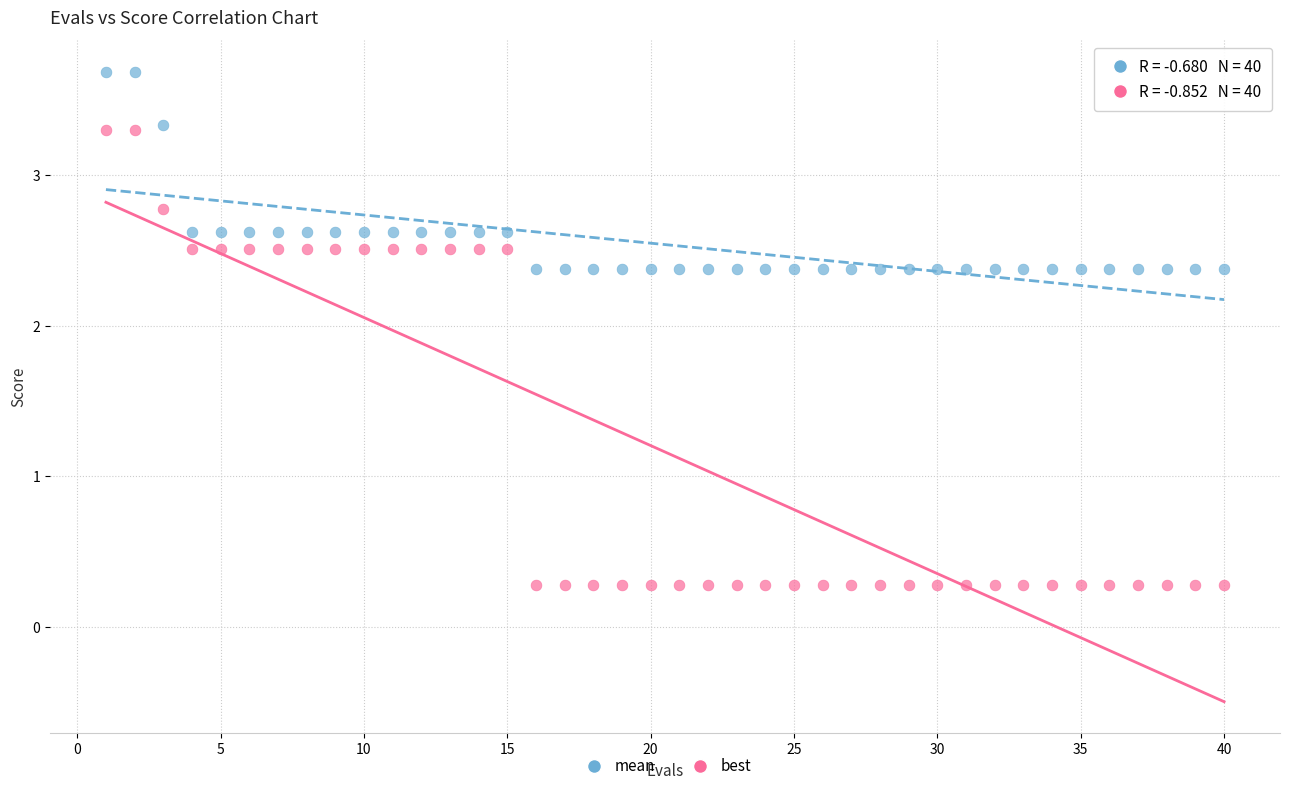

Which series reaches the minimum Y coordinate?

best